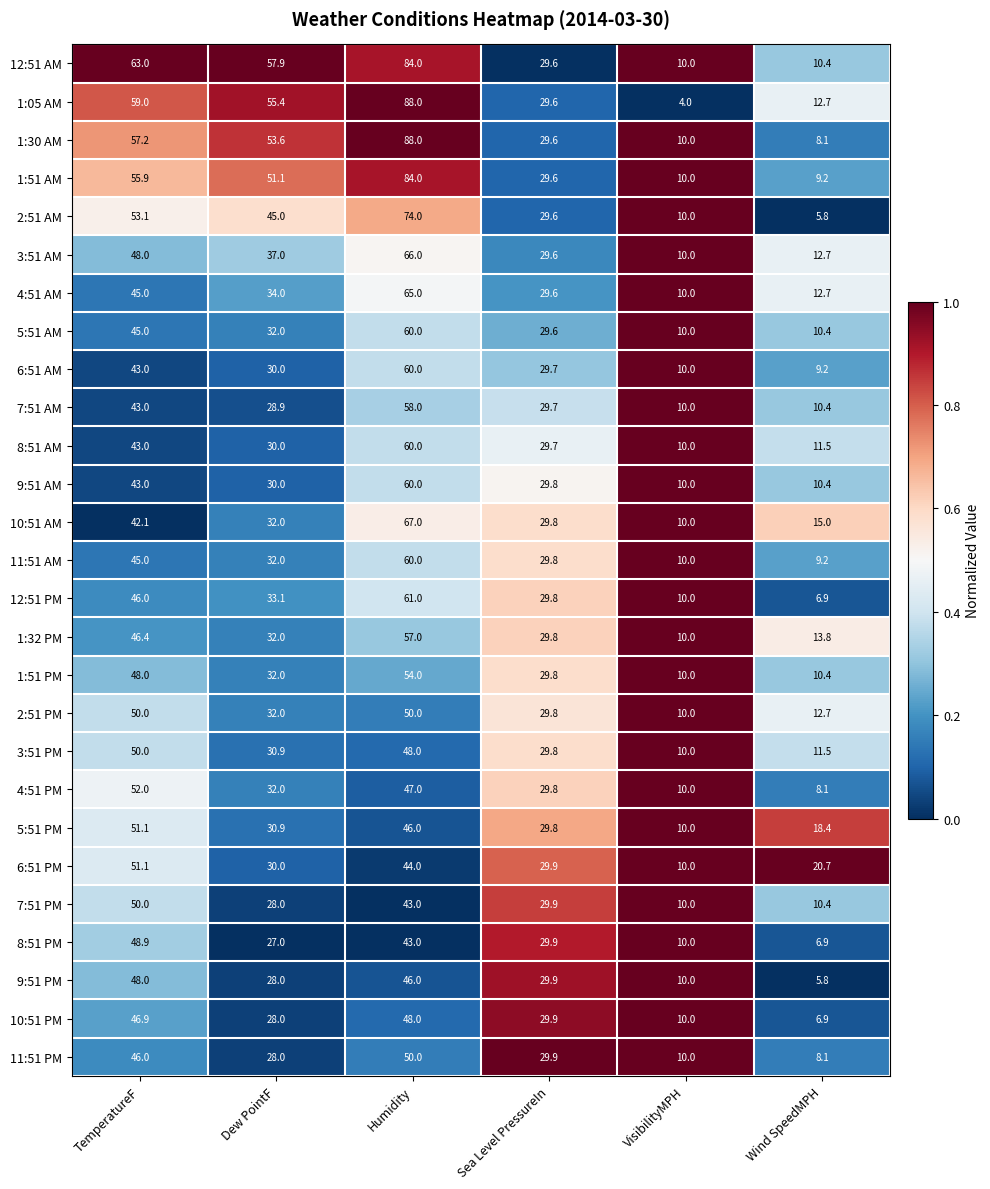

What is the greatest value displayed?

88.0